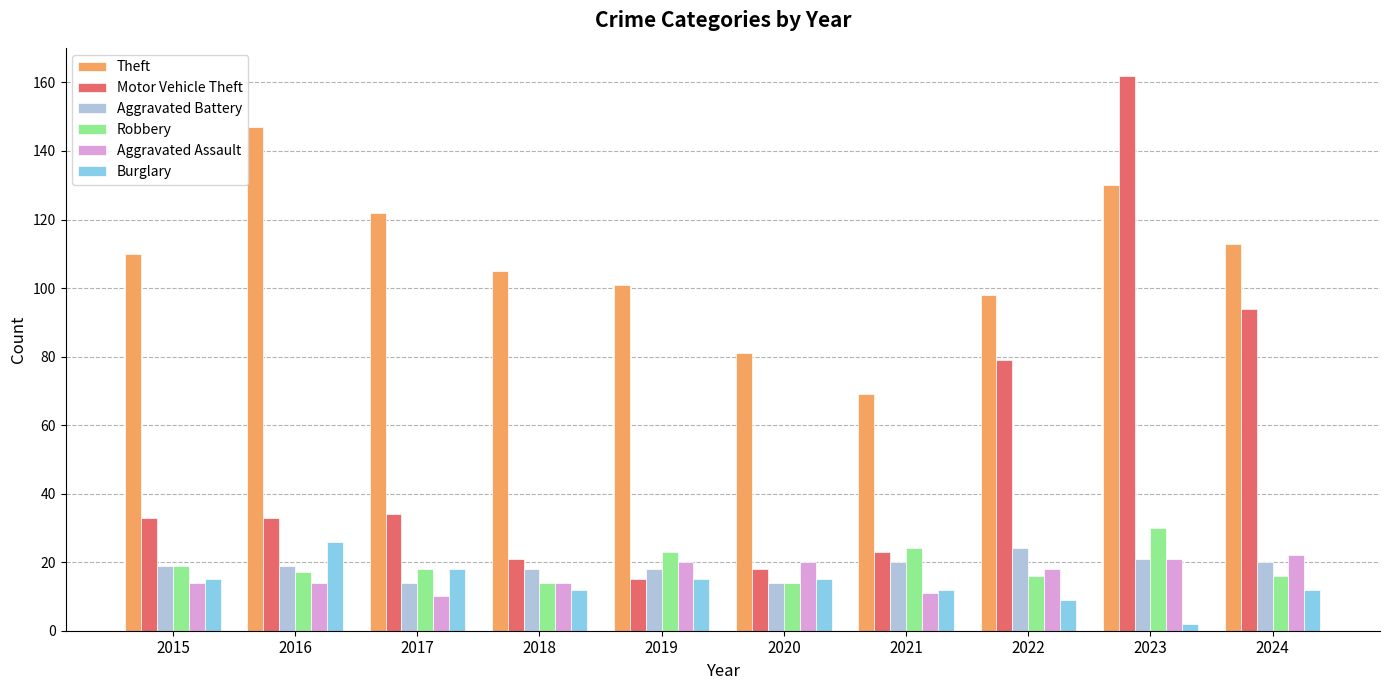

What is the minimum value shown in the chart?

2